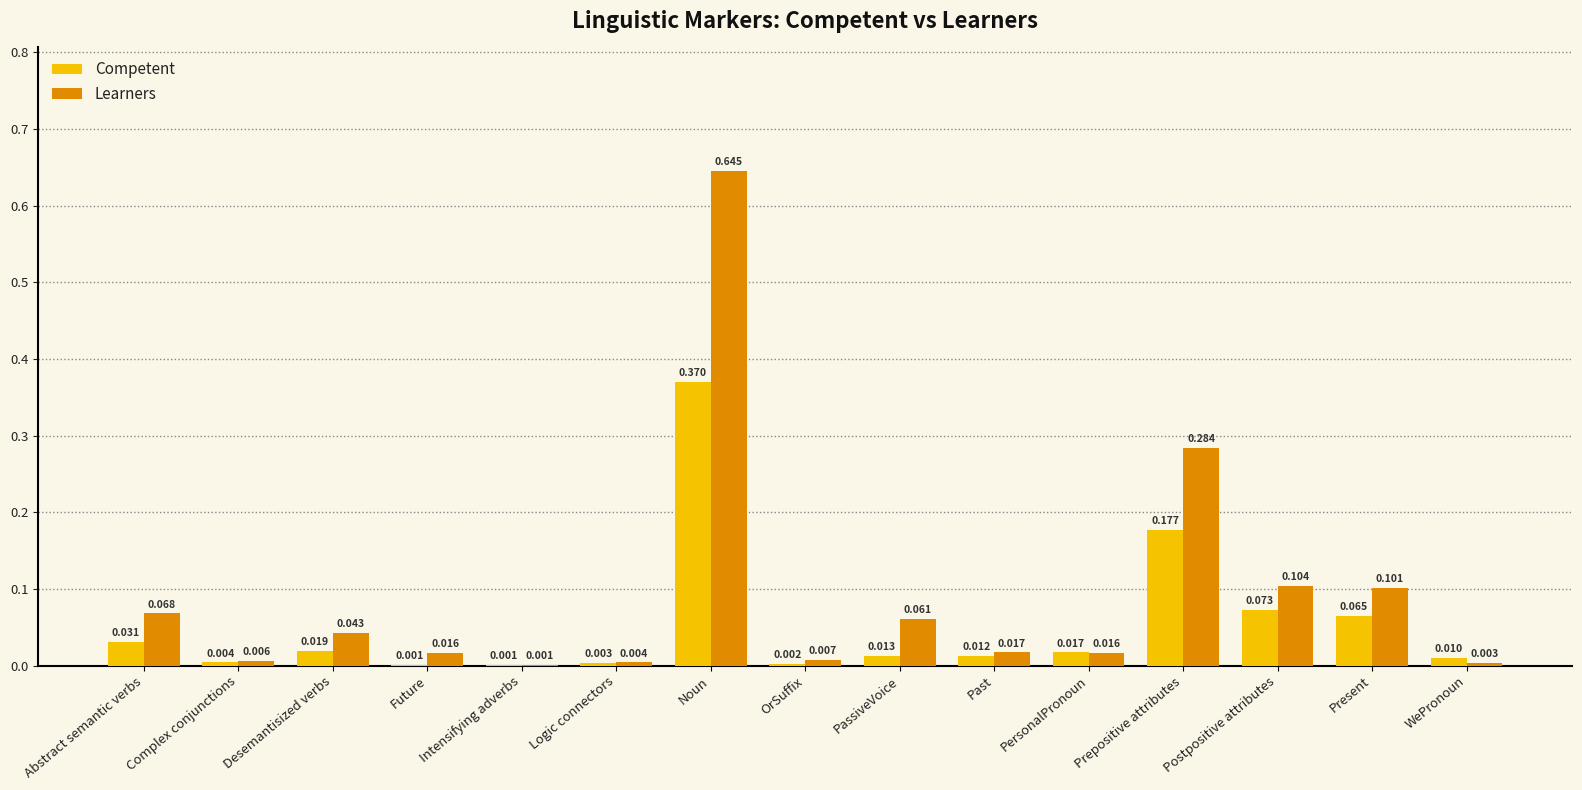

Is the value of Learners at PassiveVoice greater than the value of Competent at Complex conjunctions?

Yes